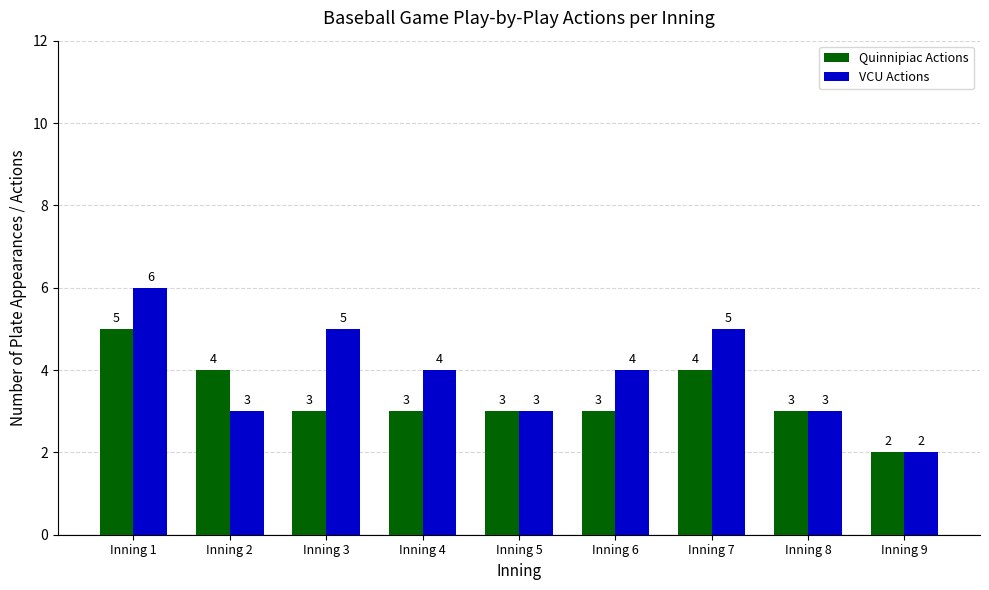

List the series in order of their overall mean, highest first.

VCU Actions, Quinnipiac Actions